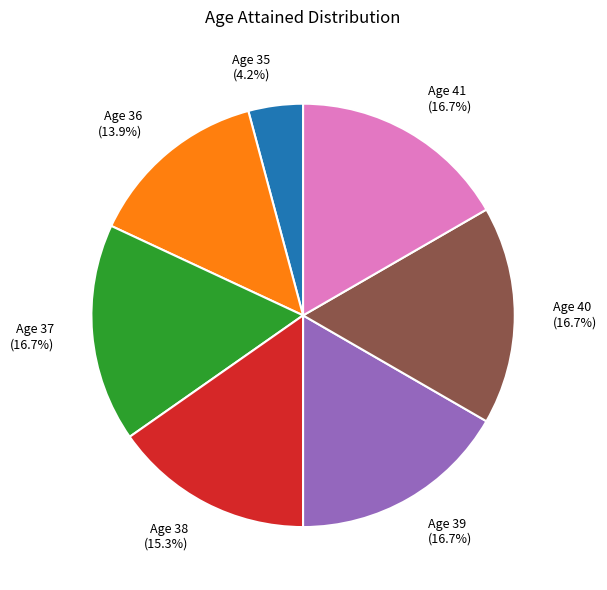

What is the ratio of the value at Age 39 (16.7%) to the value at Age 40 (16.7%)?

1.0